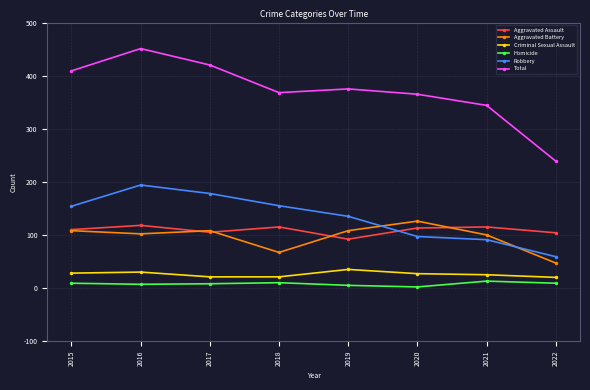

True or false: Homicide and Aggravated Battery cross at least once.

False